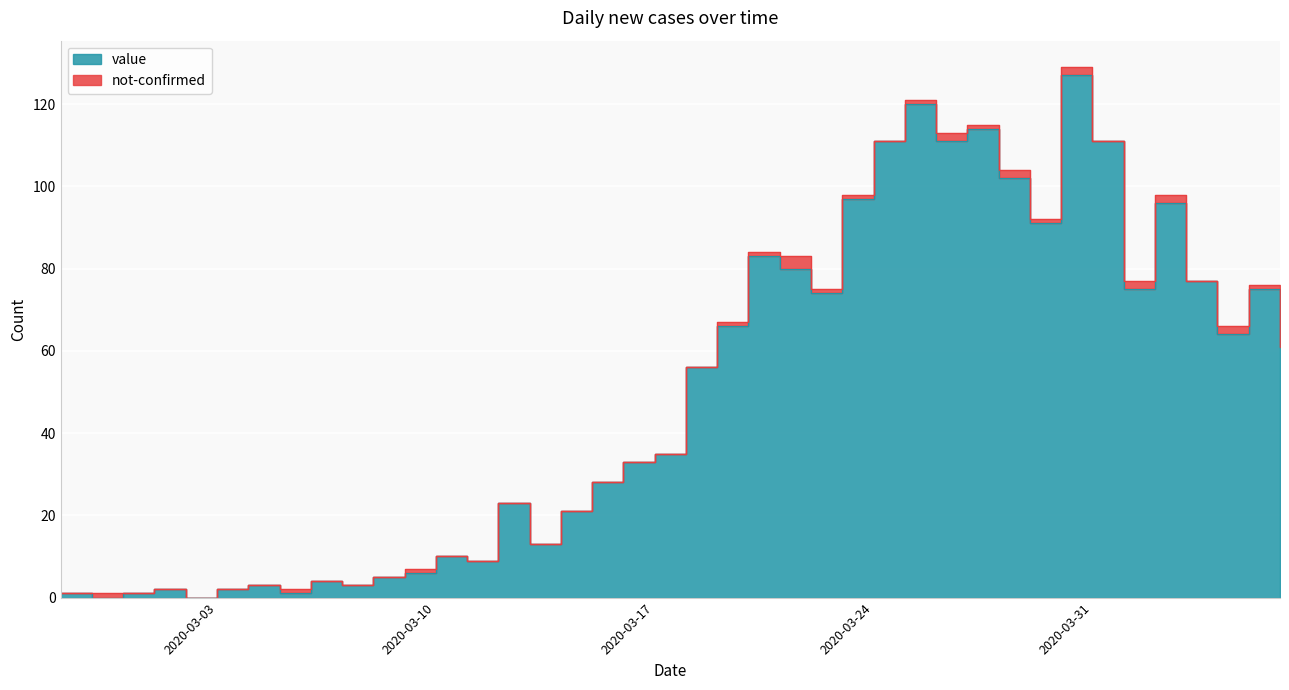

What is the difference between the maximum and minimum values?

127